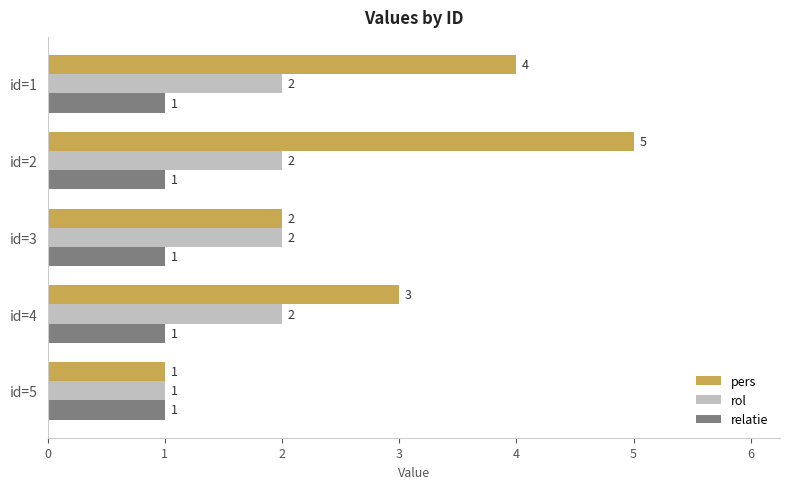

Which series has the largest total across all categories?

pers